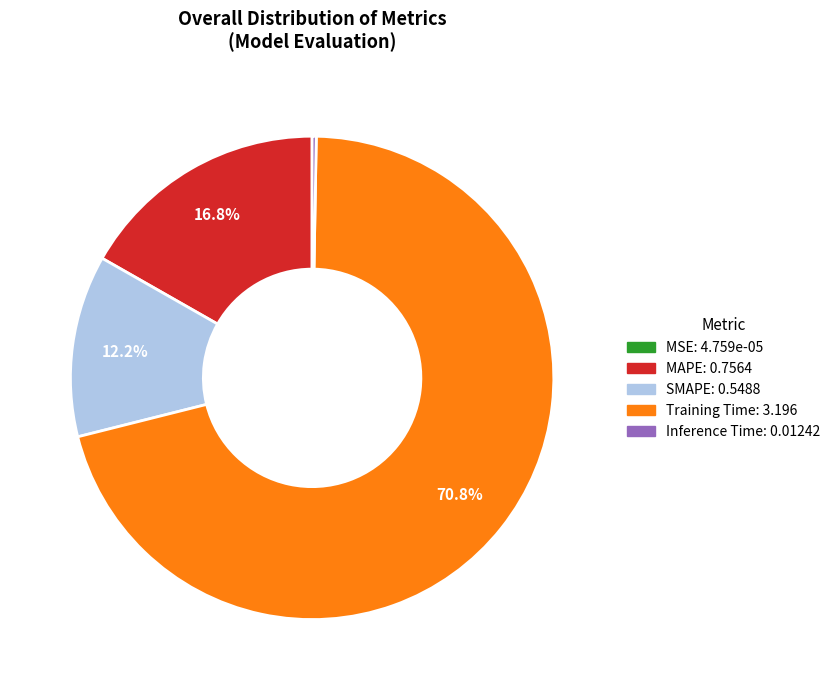

How much of the chart is everything except SMAPE?

87.8%